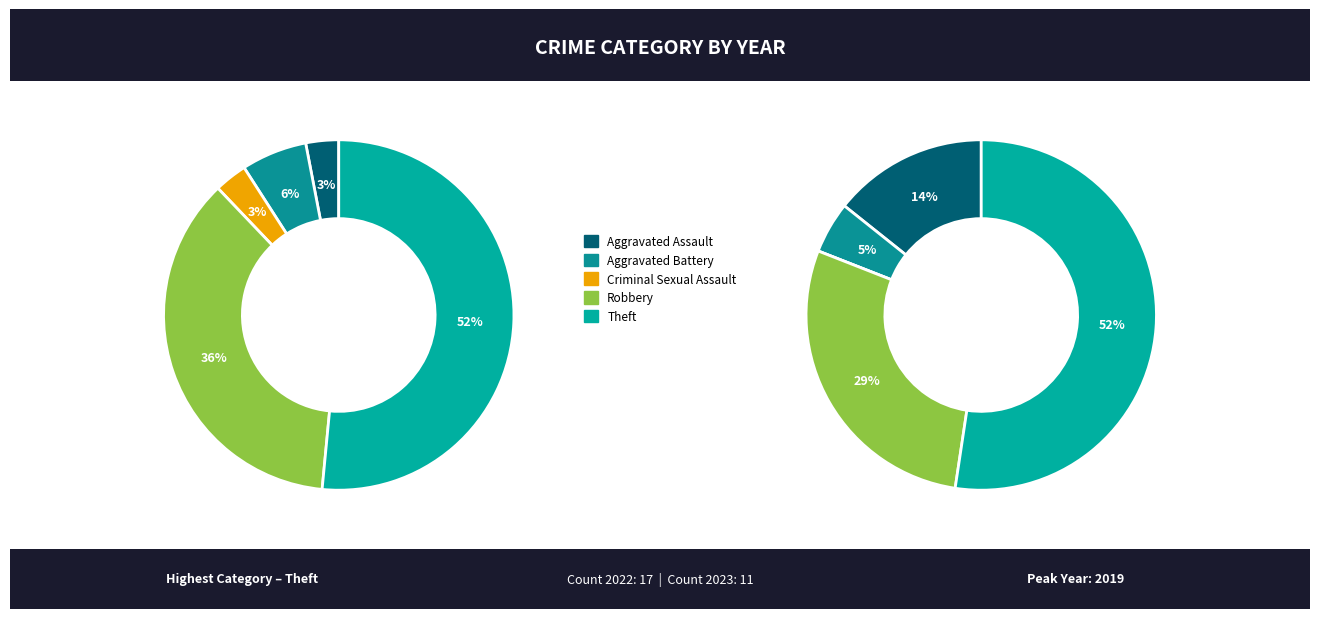

Combined, what portion of the pie is Theft and Criminal Sexual Assault?

54.5%